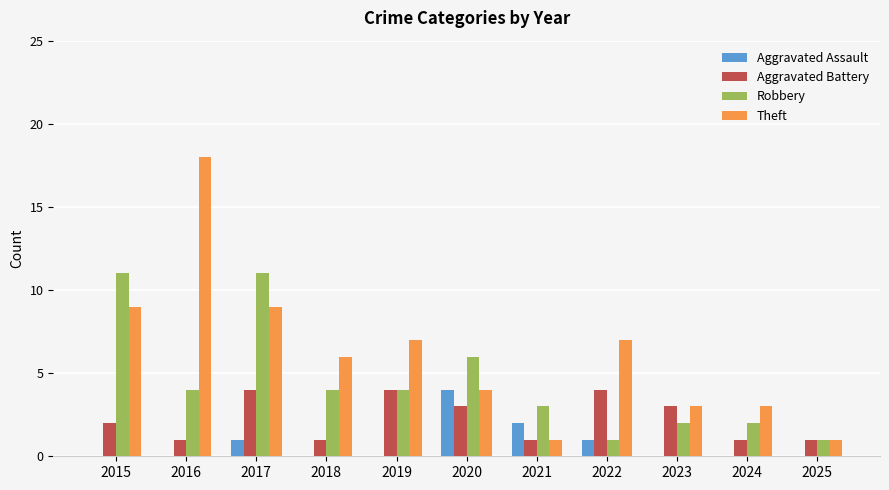

Is the value of Robbery at 2024 greater than the value of Aggravated Battery at 2016?

Yes